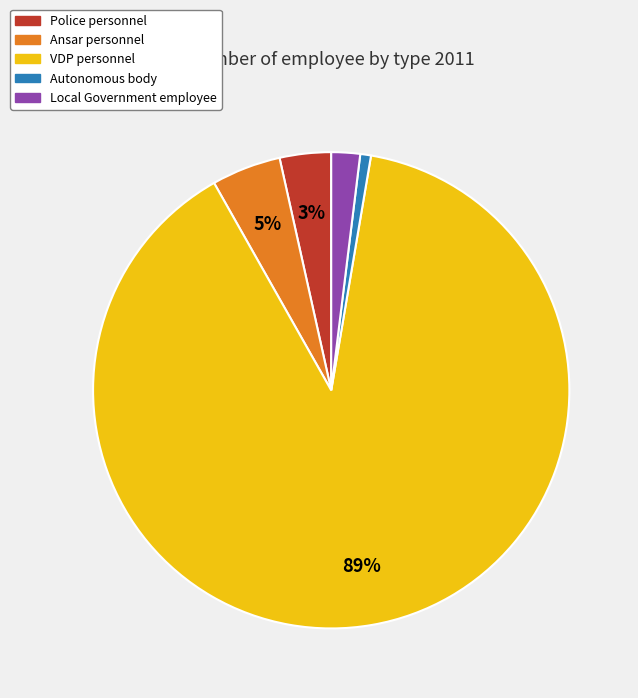

To the nearest percent, what portion does Local Government employee represent?

2%